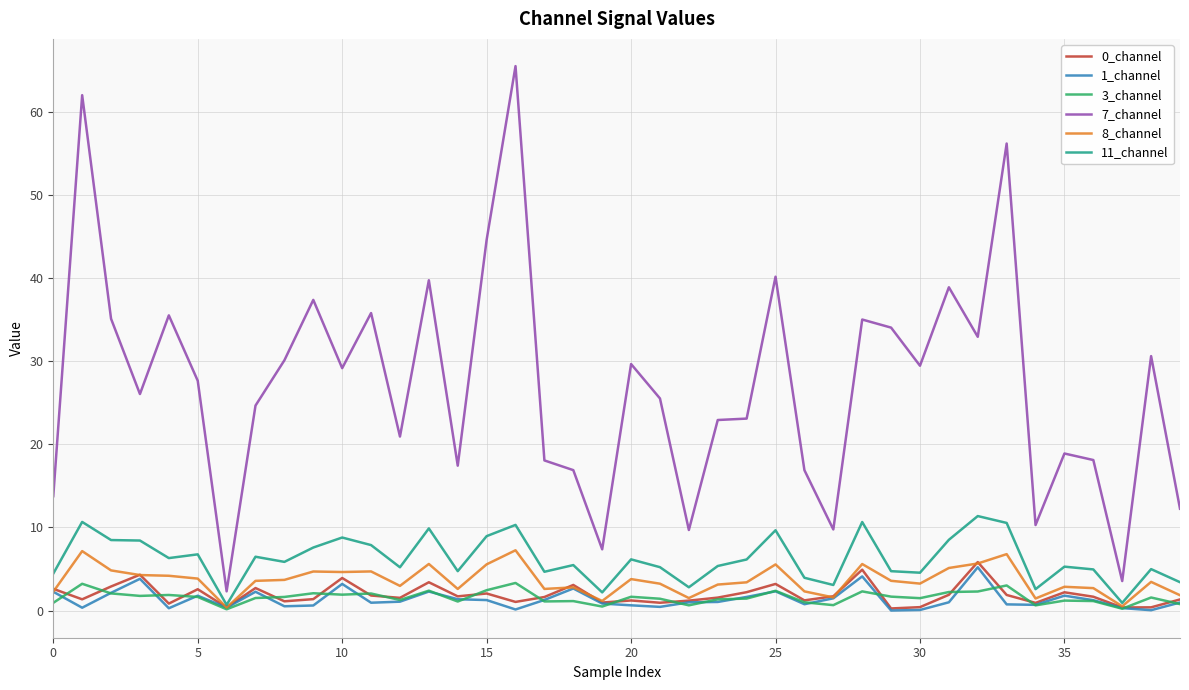

True or false: 7_channel and 0_channel intersect in this chart.

False